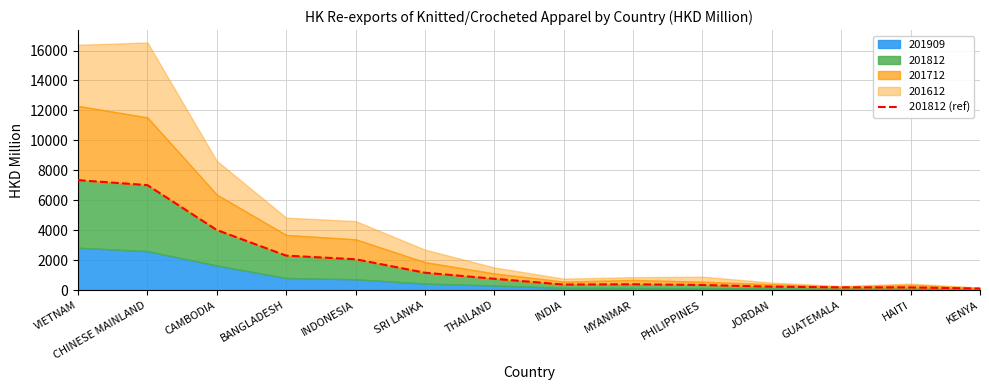

Reading left to right, transcribe all the data shown in this chart.

7345.0	7011.8	4016.0	2303.5	2061.1	1162.8	757.9	371.6	389.9	342.8	230.7	184.2	180.5	103.0